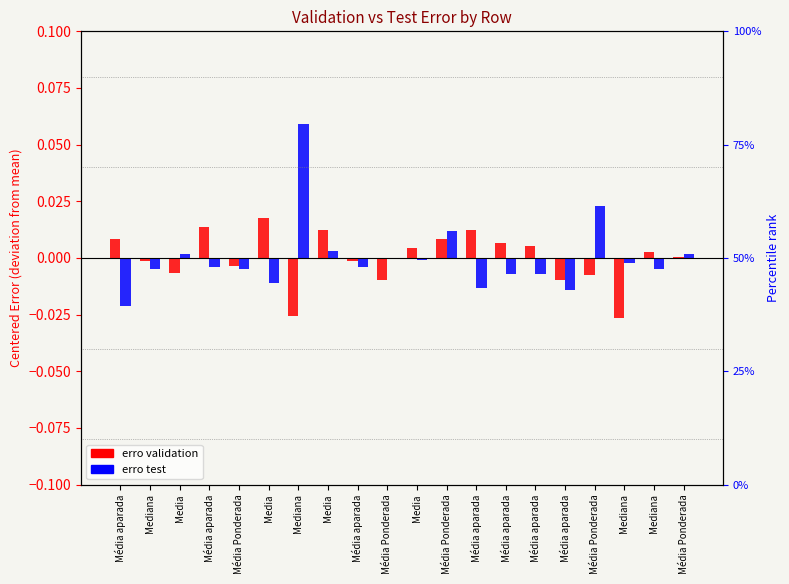

What is the label of the 10th bar from the left?

Média Ponderada